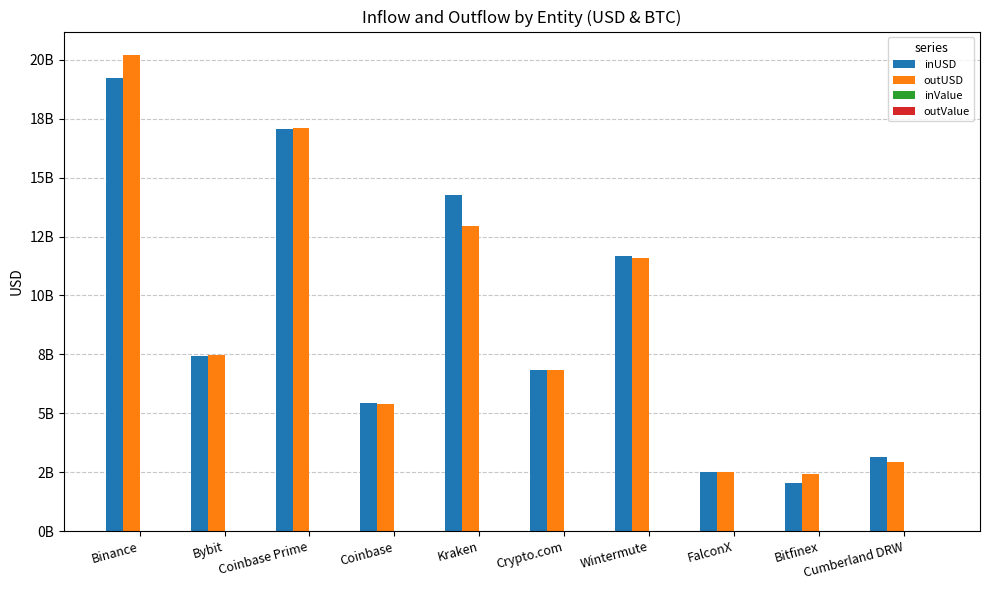

What is the label of the 2nd bar from the right?

Bitfinex